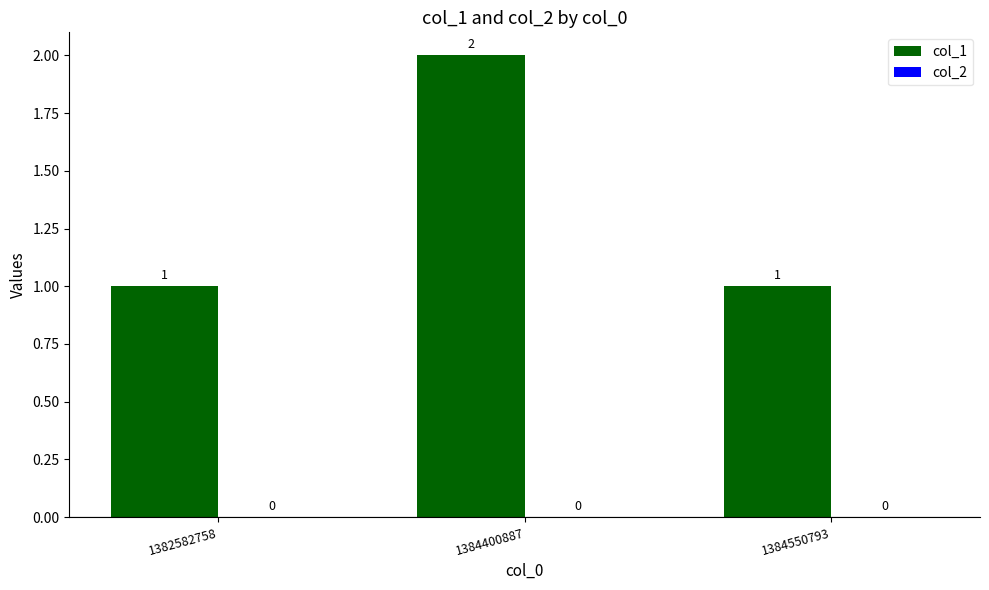

What is the sum of all values?

4